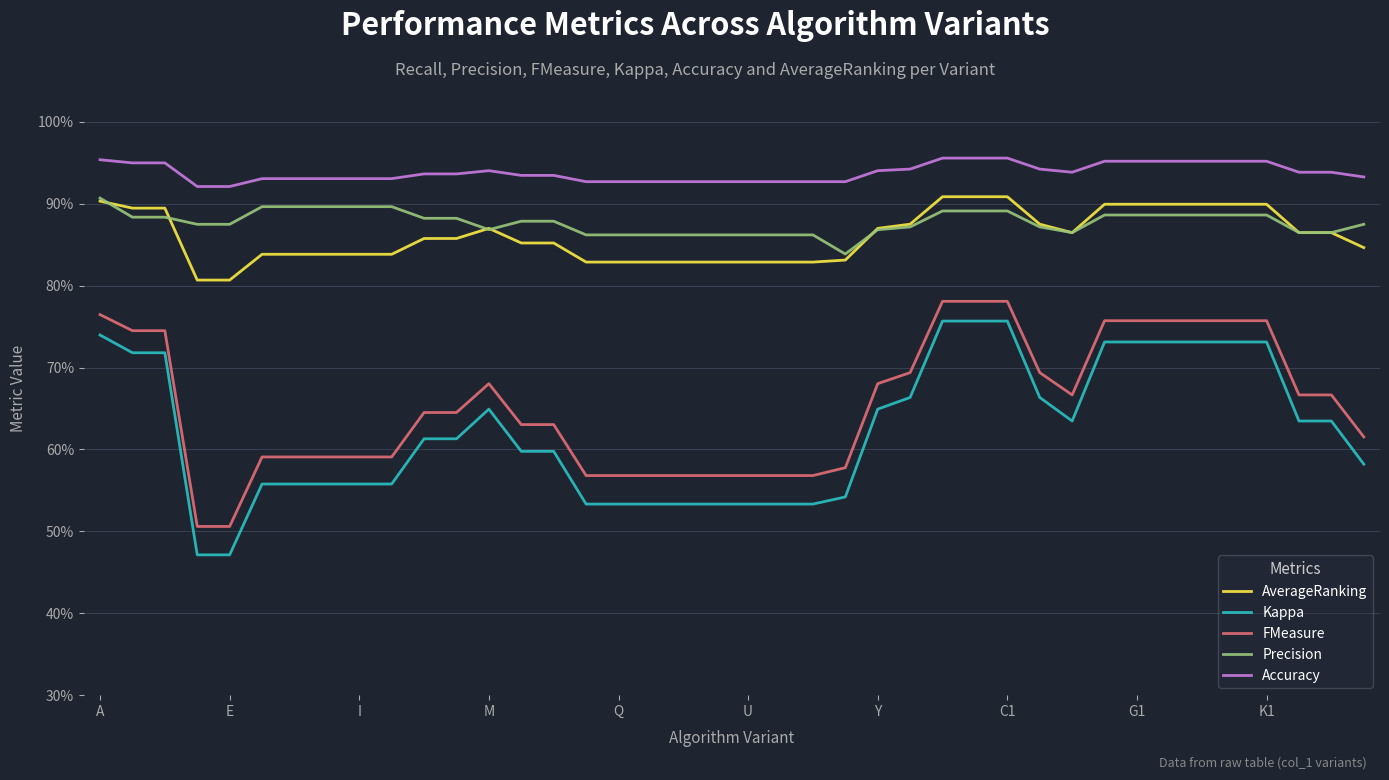

True or false: Kappa has more than 0 interior local peaks.

True